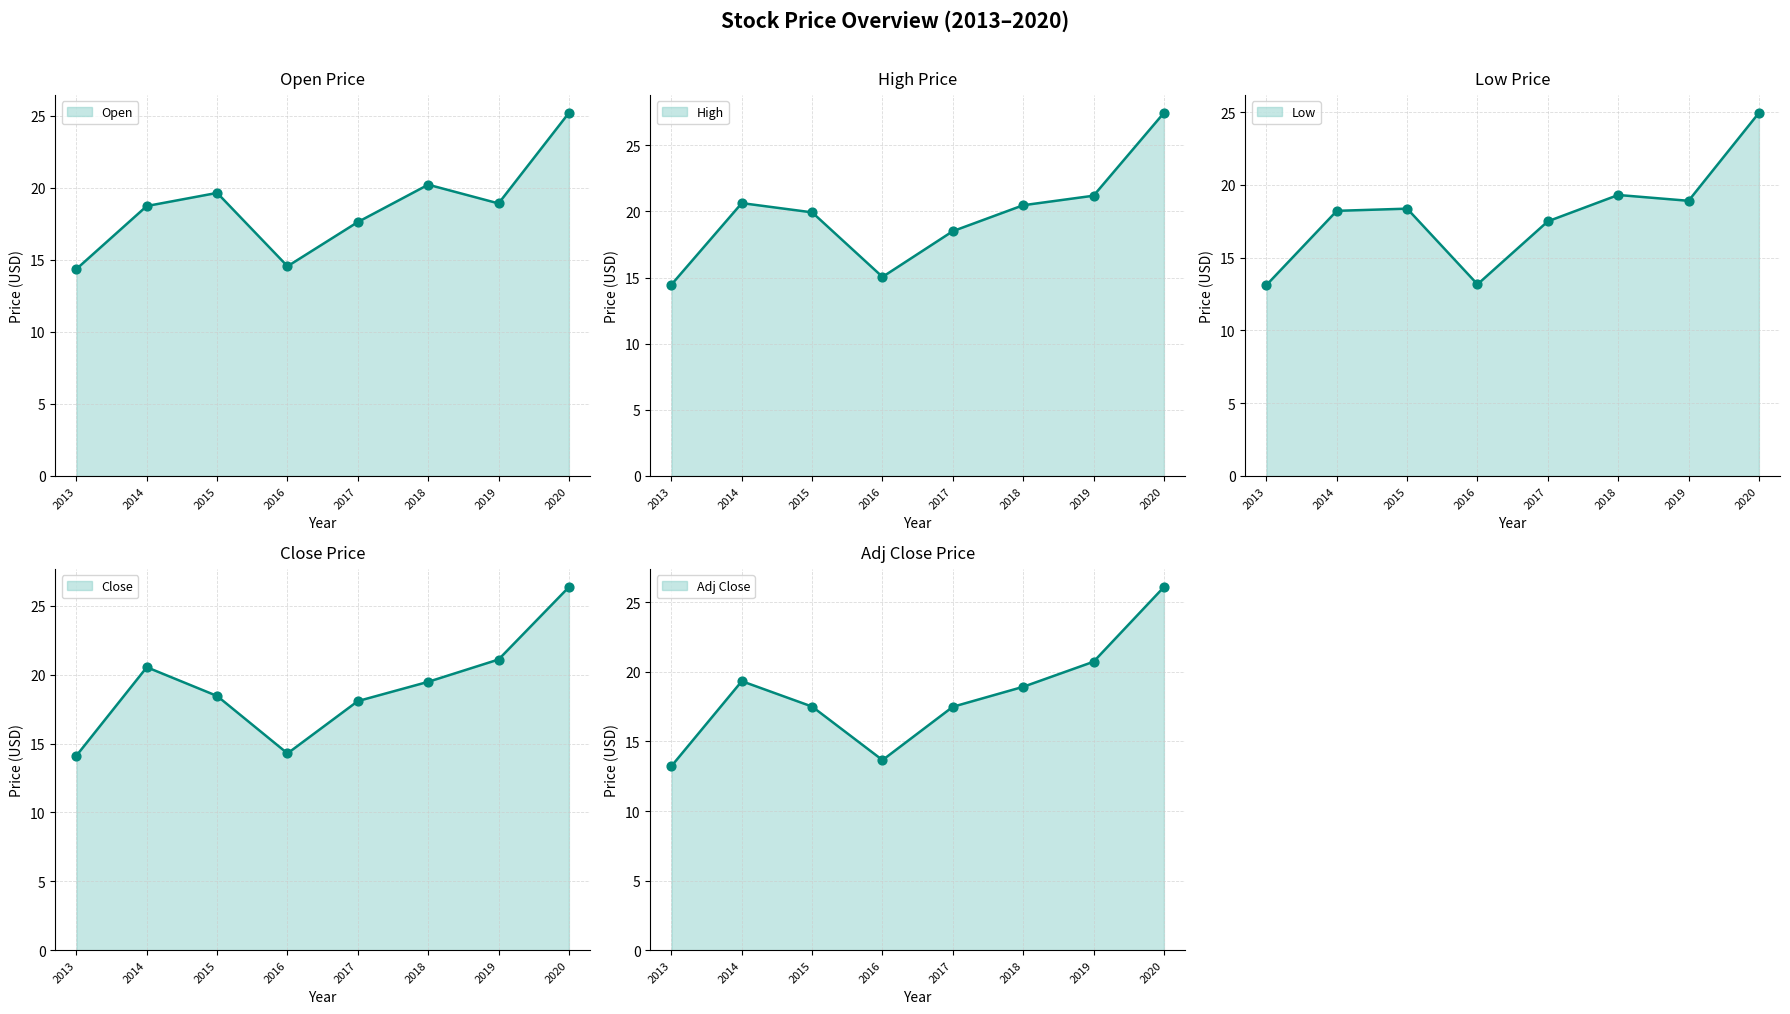

At how many categories does at least one series exceed 25?

1